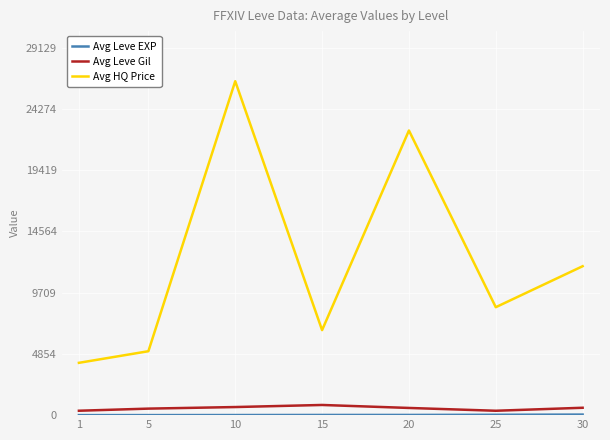

What is the spread (max minus min) of values at 30?

11764.6